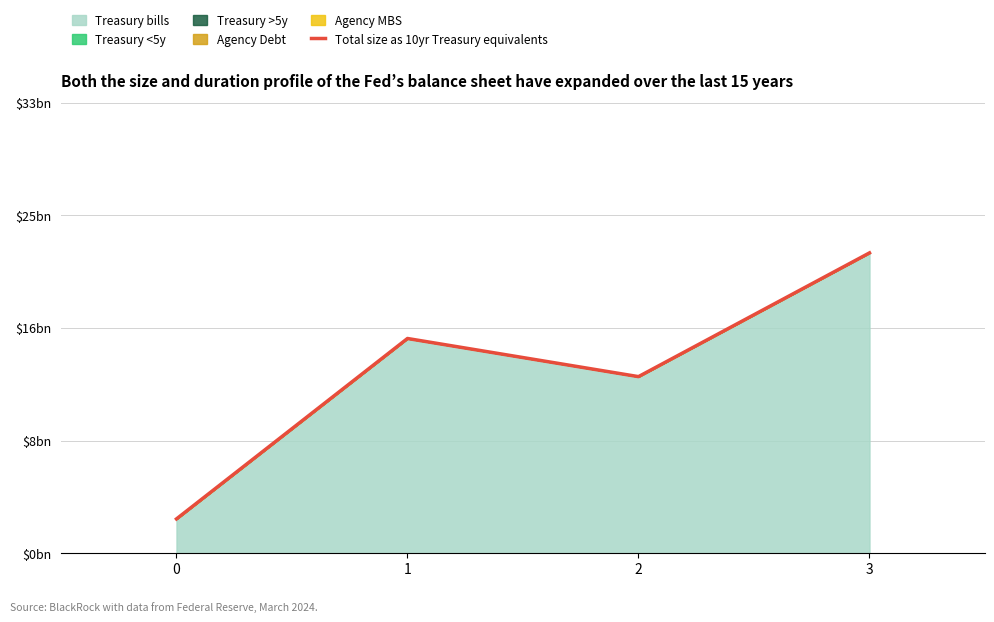

Reading left to right, what are all the values shown in this chart?

2.5	15.6	12.9	21.9